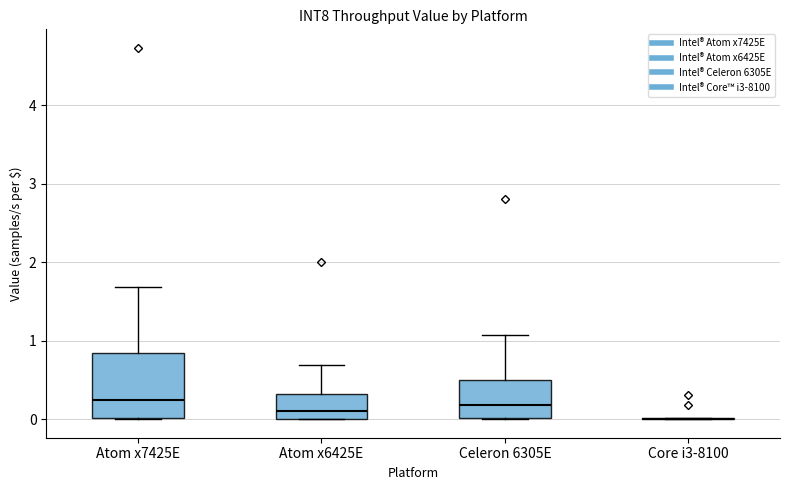

Reading left to right, read every box against the y-axis: the position of its median line, the range the box covers, and the ends of its whiskers. The values are not printed on the chart, so give them approximately, as read against the axis.

Atom x7425E: median 0.2, box 0.0 to 0.8, whiskers 0.0 to 1.7
Atom x6425E: median 0.1, box 0.0 to 0.3, whiskers 0.0 to 0.7
Celeron 6305E: median 0.2, box 0.0 to 0.5, whiskers 0.0 to 1.1
Core i3-8100: box collapsed to a line at 0.0, whiskers 0.0 to 0.0